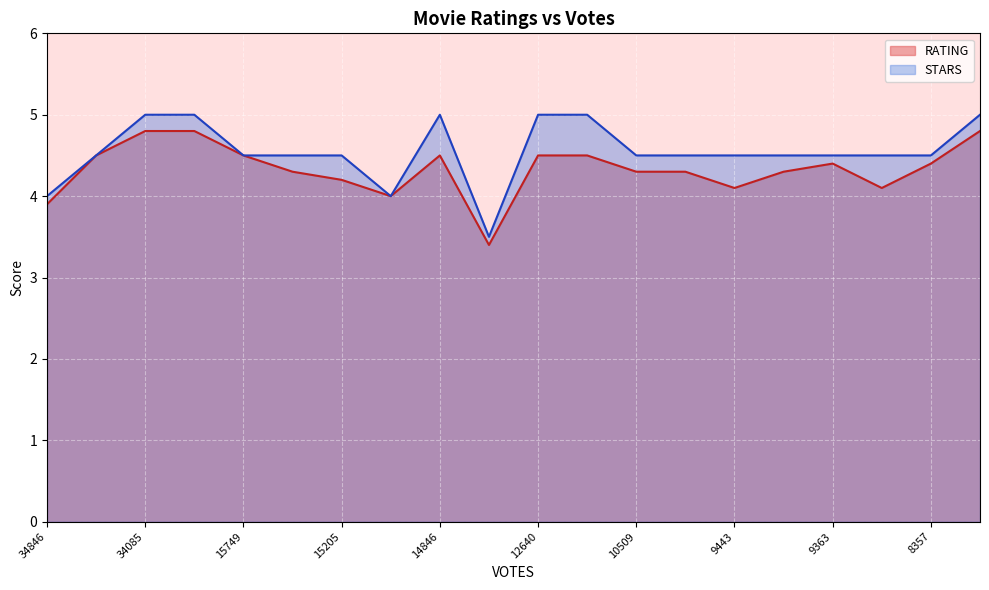

Reading left to right, what are all the values shown in this chart?

RATING: 3.9	4.5	4.8	4.8	4.5	4.3	4.2	4.0	4.5	3.4	4.5	4.5	4.3	4.3	4.1	4.3	4.4	4.1	4.4	4.8
STARS: 4.0	4.5	5.0	5.0	4.5	4.5	4.5	4.0	5.0	3.5	5.0	5.0	4.5	4.5	4.5	4.5	4.5	4.5	4.5	5.0